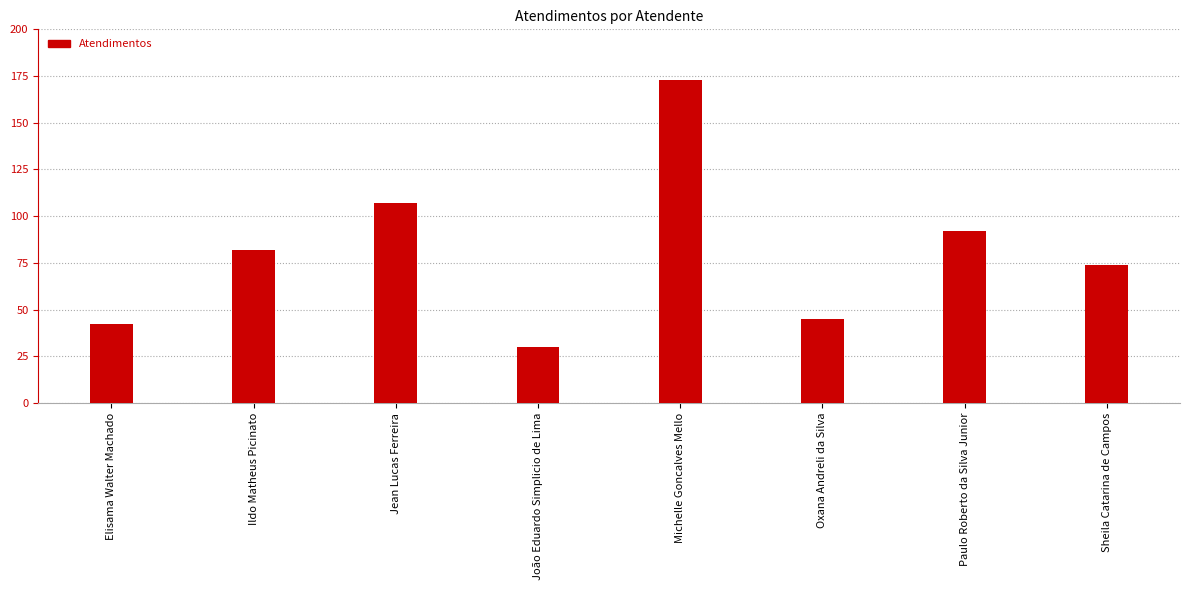

What is the minimum value shown in the chart?

30